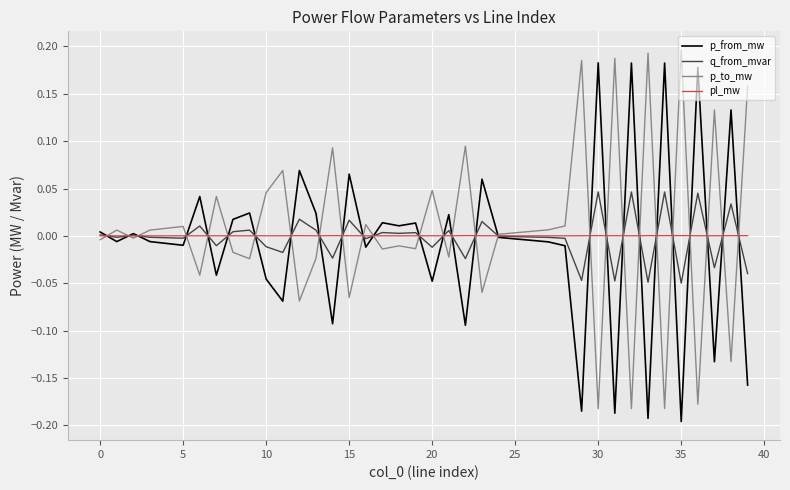

What are all the series names shown in the legend?

p_from_mw, q_from_mvar, p_to_mw, pl_mw